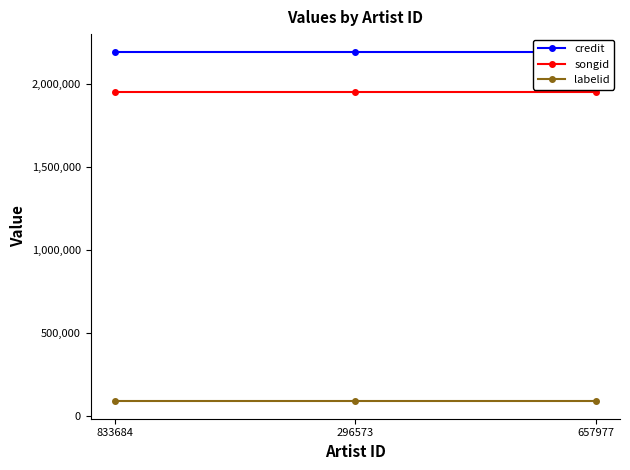

Which category has the highest value in the labelid series?

833684